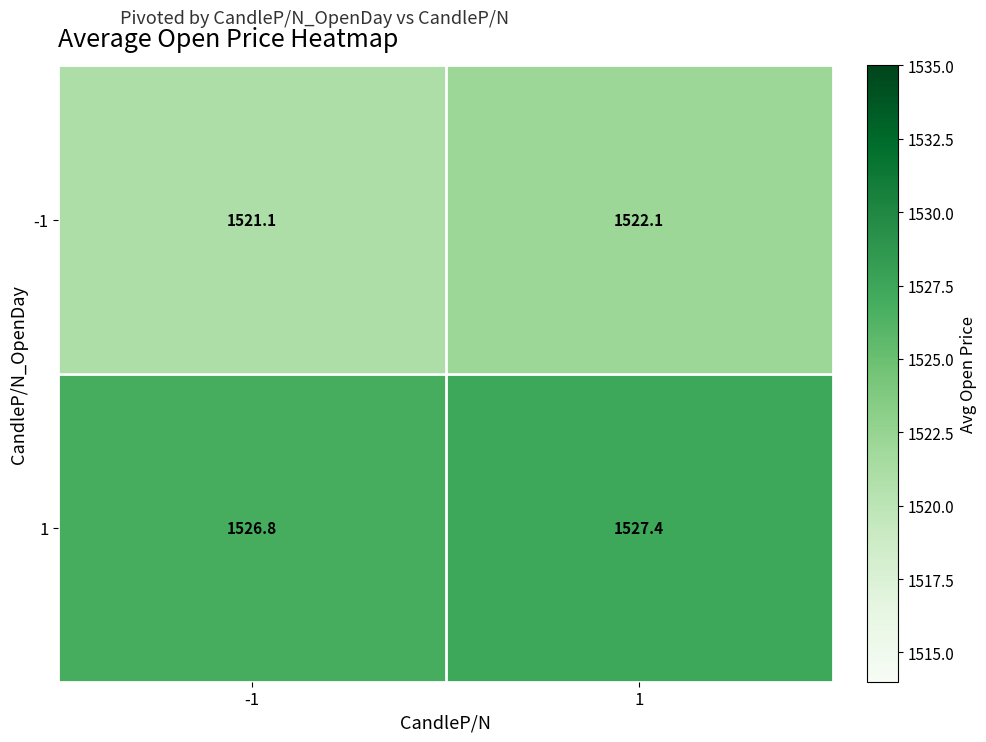

What is the spread (max minus min) of values at -1?

5.7